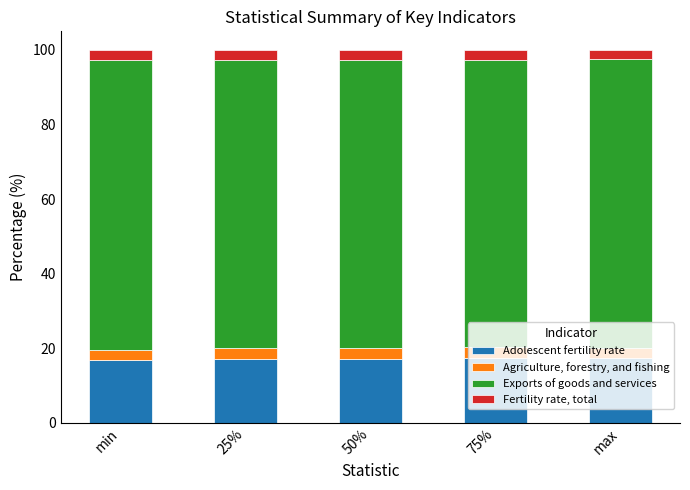

The value of Adolescent fertility rate at 75% is 17.3. True or false?

True